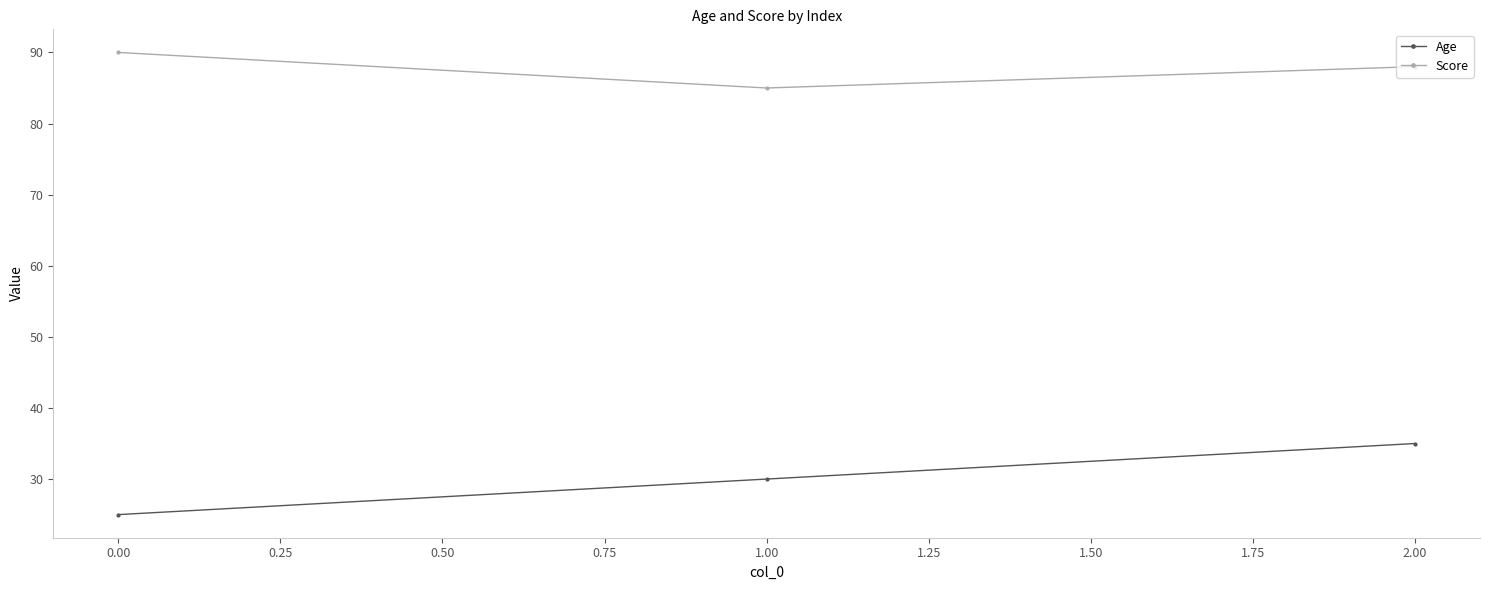

What is the average value of the Score series?

88